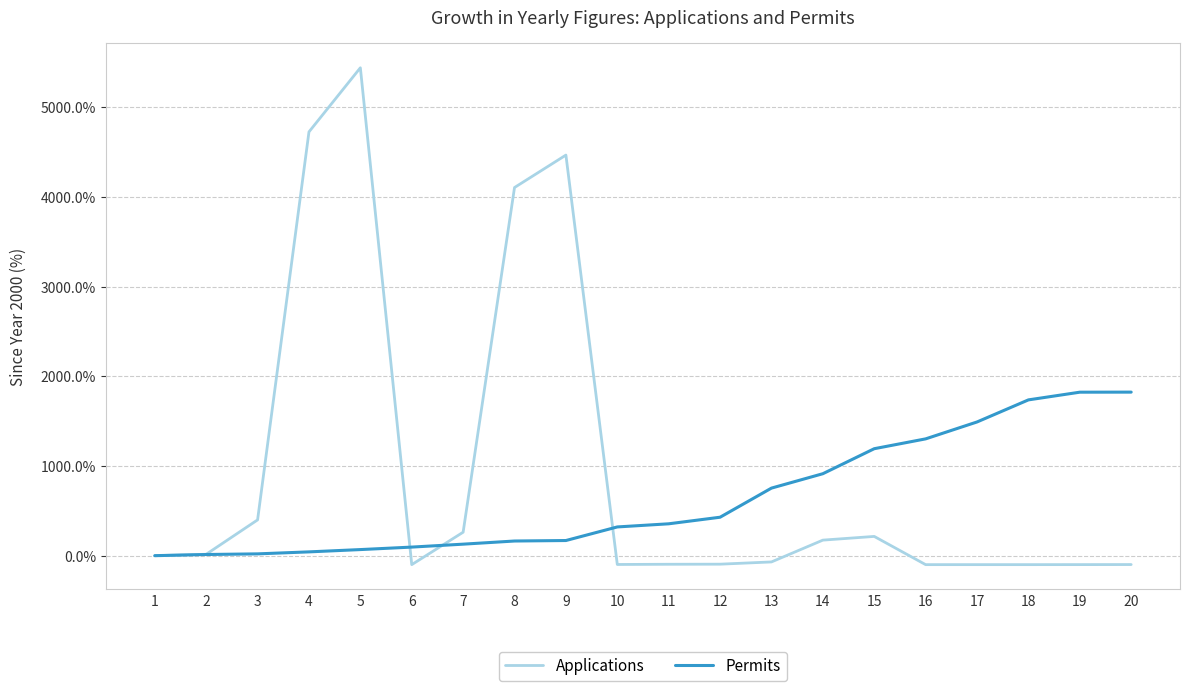

What is the difference between the highest and lowest values at 3?

378.8